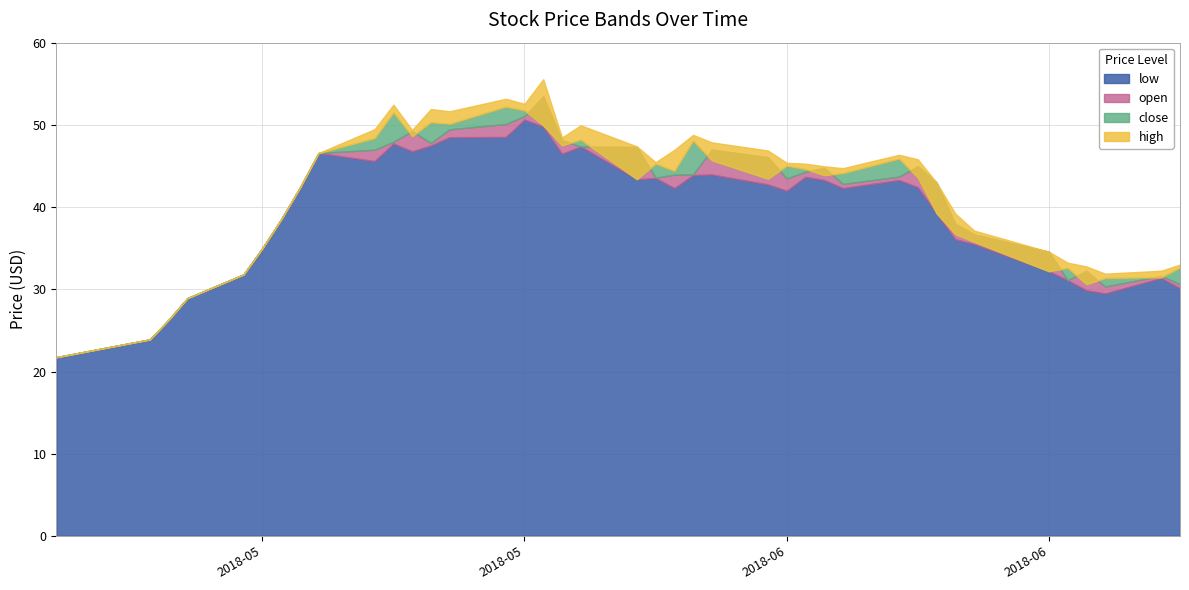

The open series shows 50.1 at 2018-05-21. True or false?

True